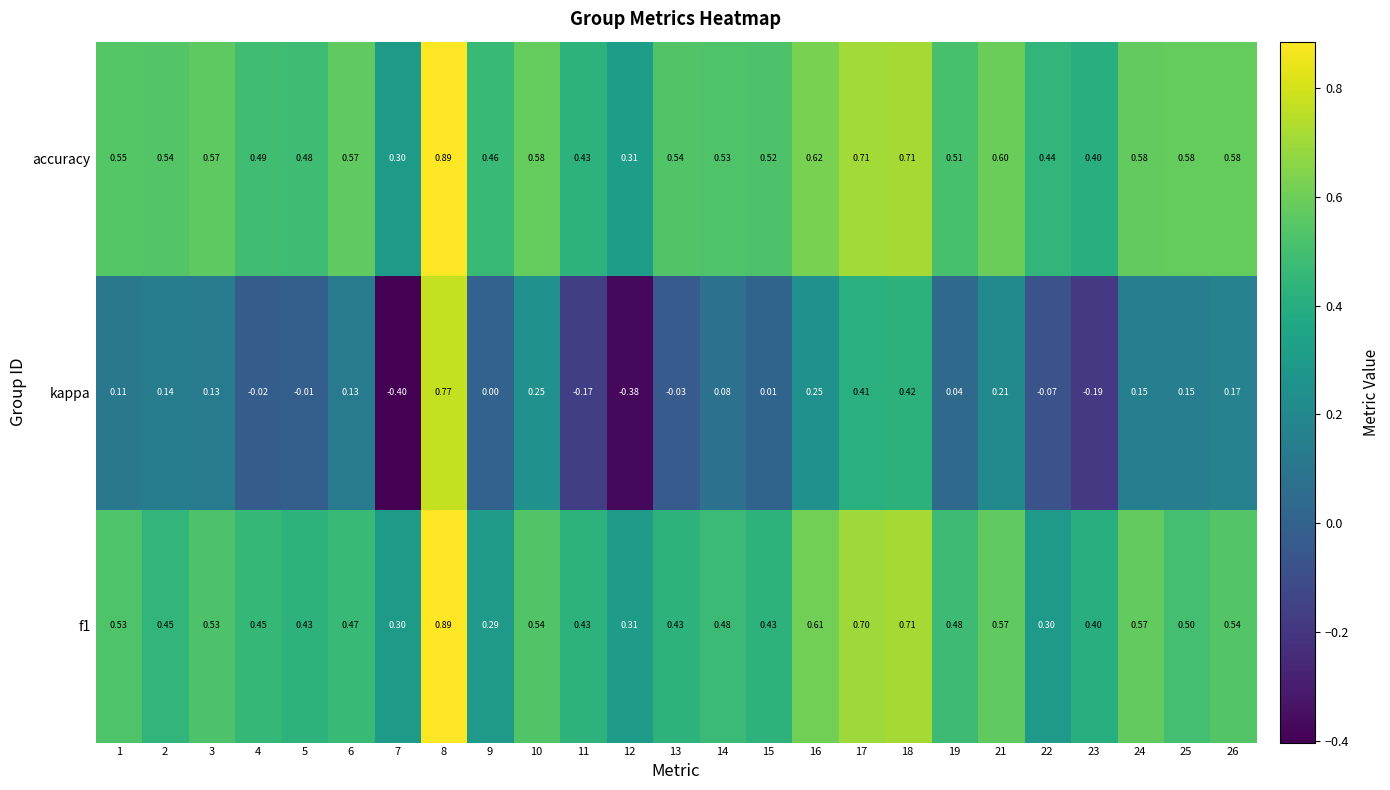

Which series has the largest range (max minus min)?

kappa